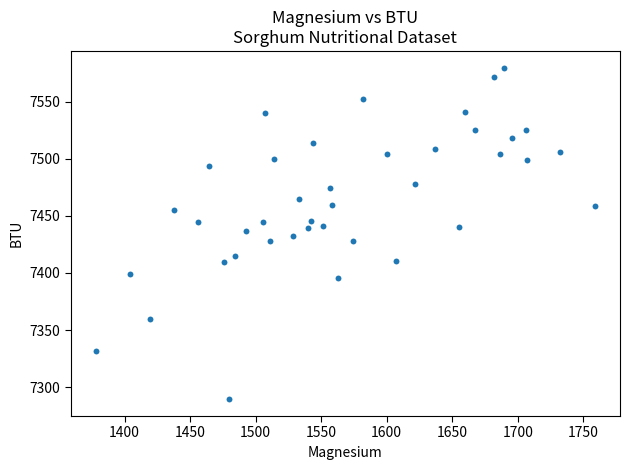

What is the range of Y values (max minus min)?

290.7